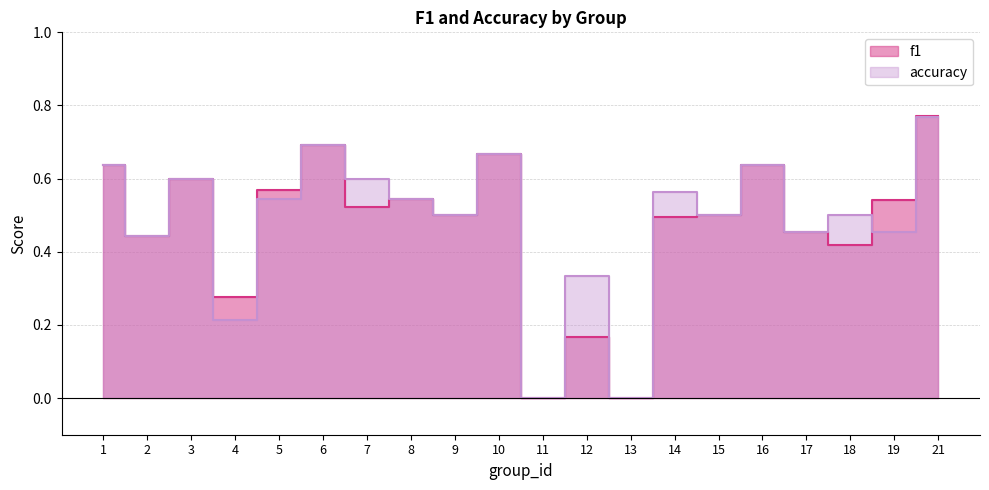

Does the chart display data point markers on the line(s)?

No